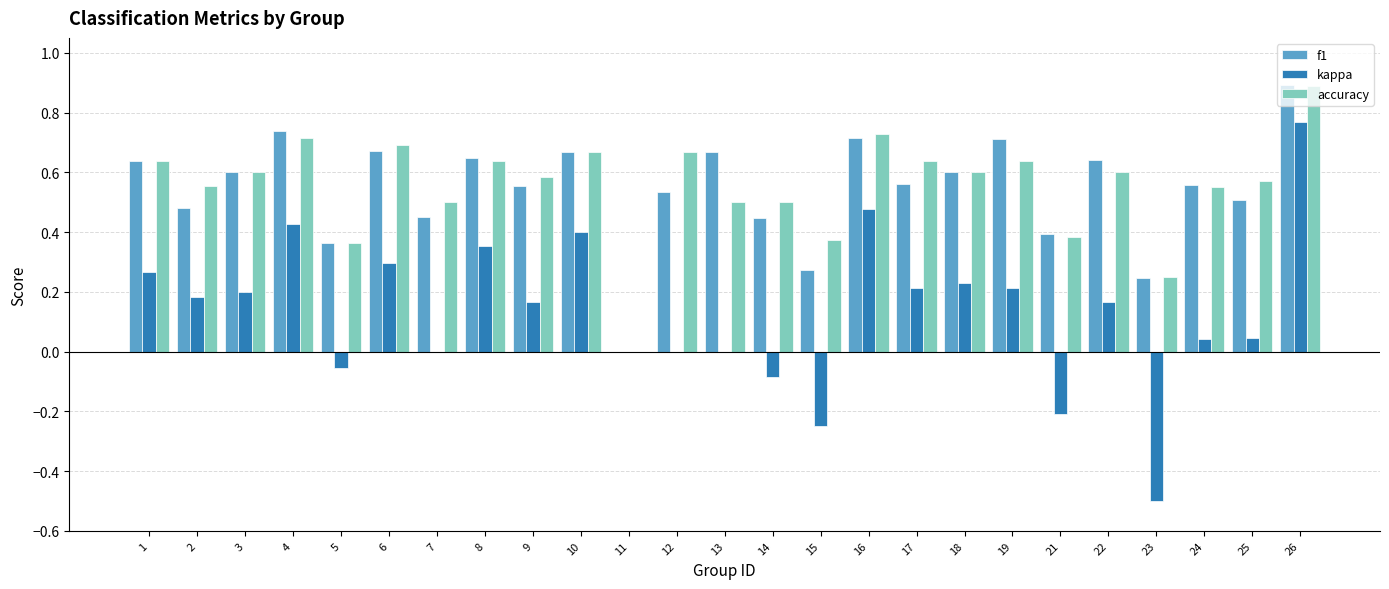

Which series changed the most between 7 and 24?

f1